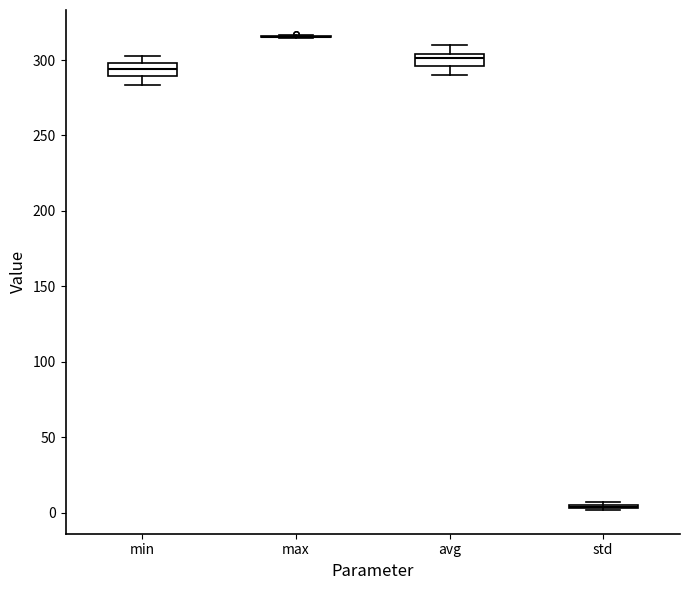

Reading left to right, read every box against the y-axis: the position of its median line, the range the box covers, and the ends of its whiskers. The values are not printed on the chart, so give them approximately, as read against the axis.

min: median 295, box 290 to 300, whiskers 285 to 305
max: box collapsed to a line at 315, whiskers 315 to 315
avg: median 300, box 295 to 305, whiskers 290 to 310
std: box collapsed to a line at 5, whiskers 0 to 5